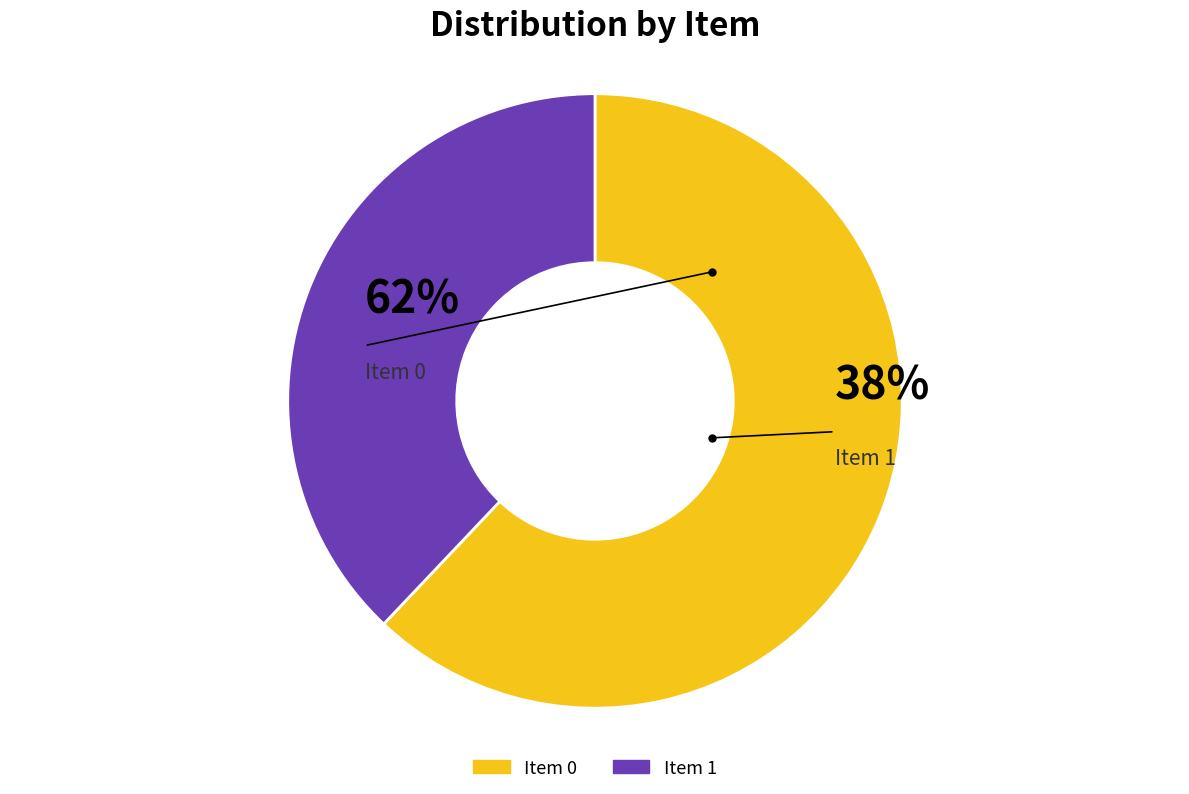

How many segments does this pie chart have?

2